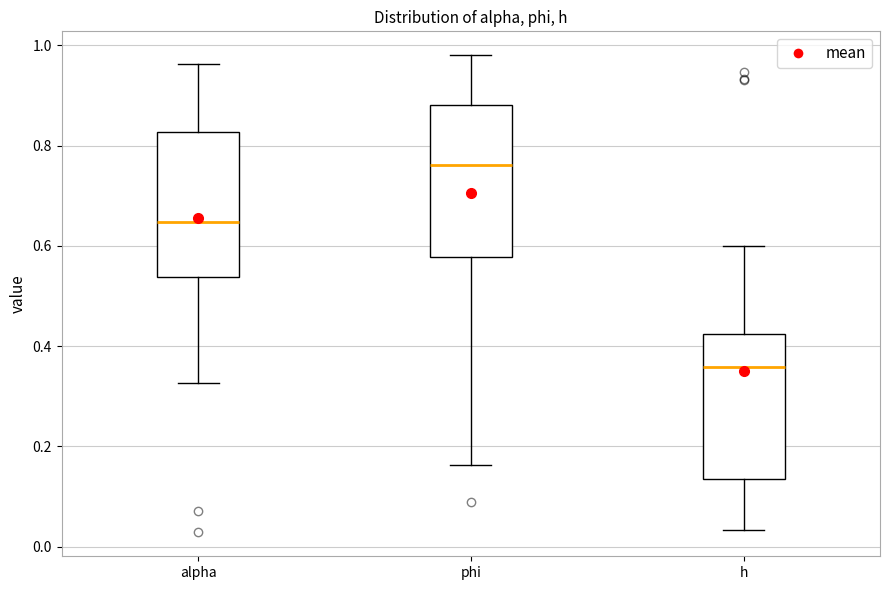

Where is the upper edge of the box for alpha on the y-axis? The values are not printed on the chart, so give them approximately, as read against the axis.

0.82